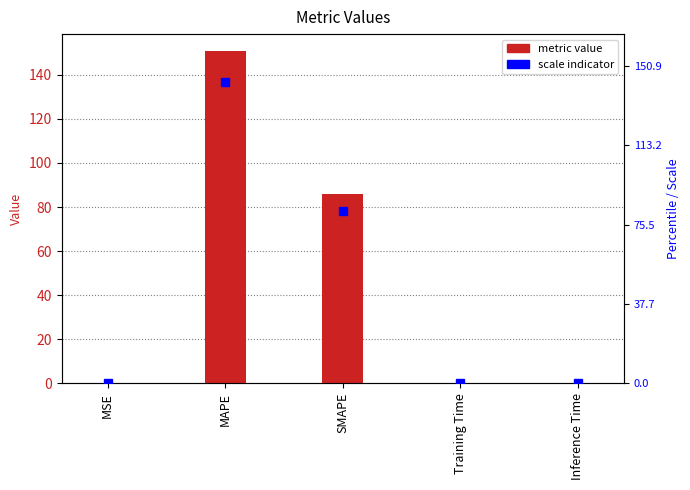

What is the sum of the values at MSE and SMAPE?

86.0